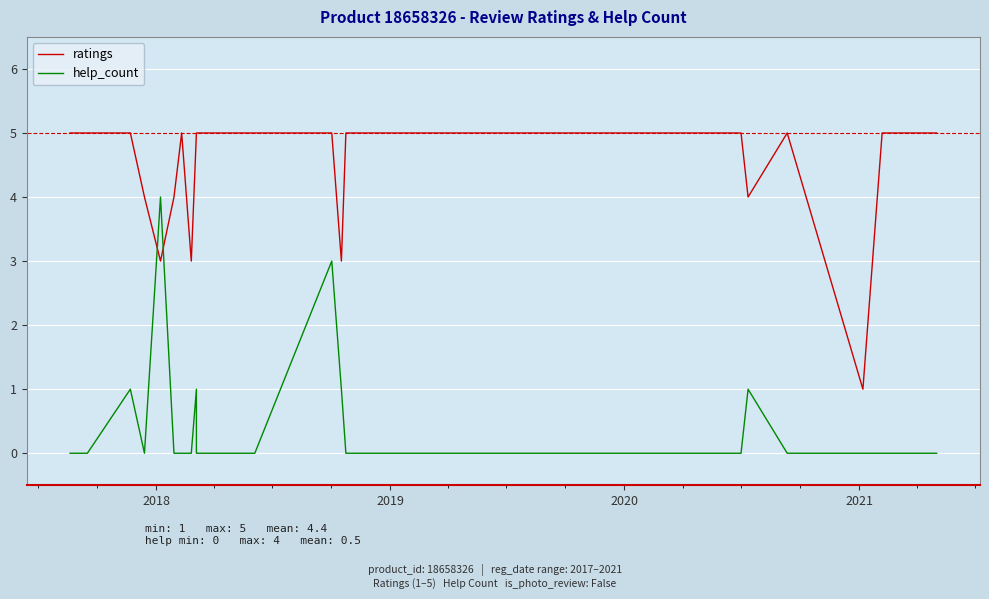

What is the lowest value of the ratings series?

1